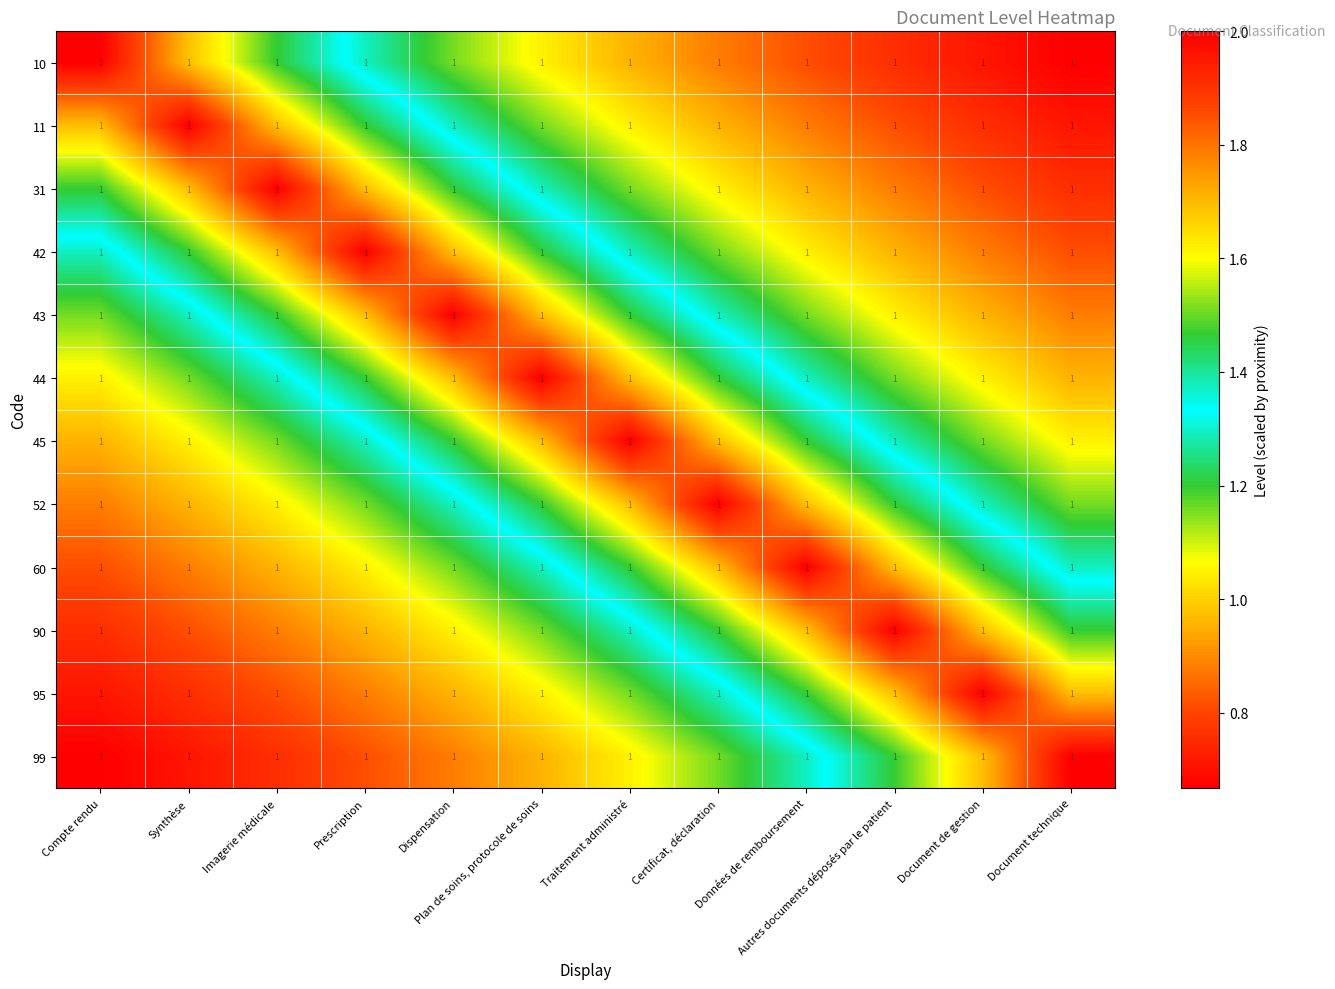

At which category is the sum across all series the highest?

Plan de soins, protocole de soins